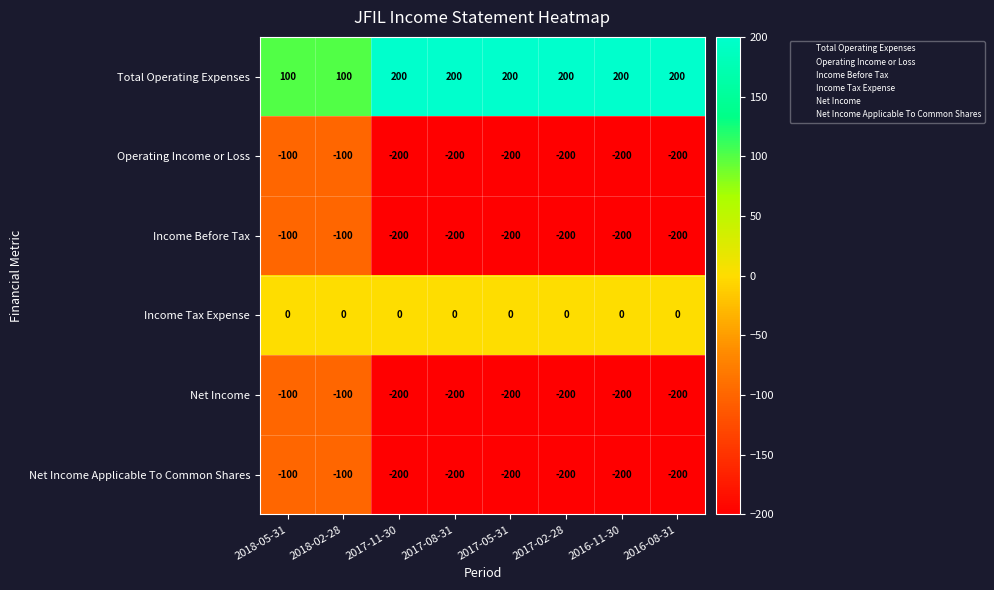

What is the maximum value shown in the chart?

200